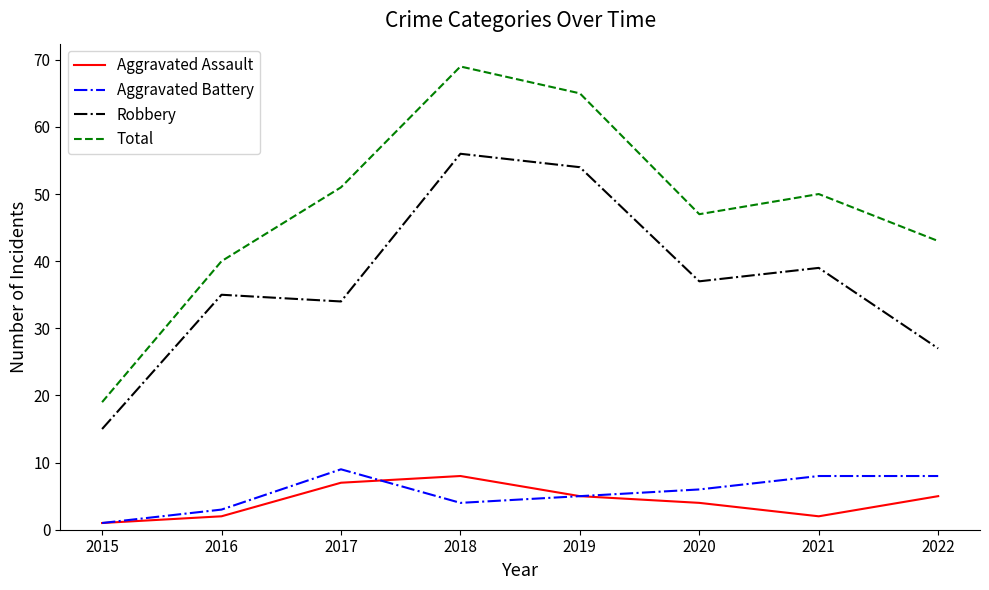

What is the sum of all Robbery values?

297